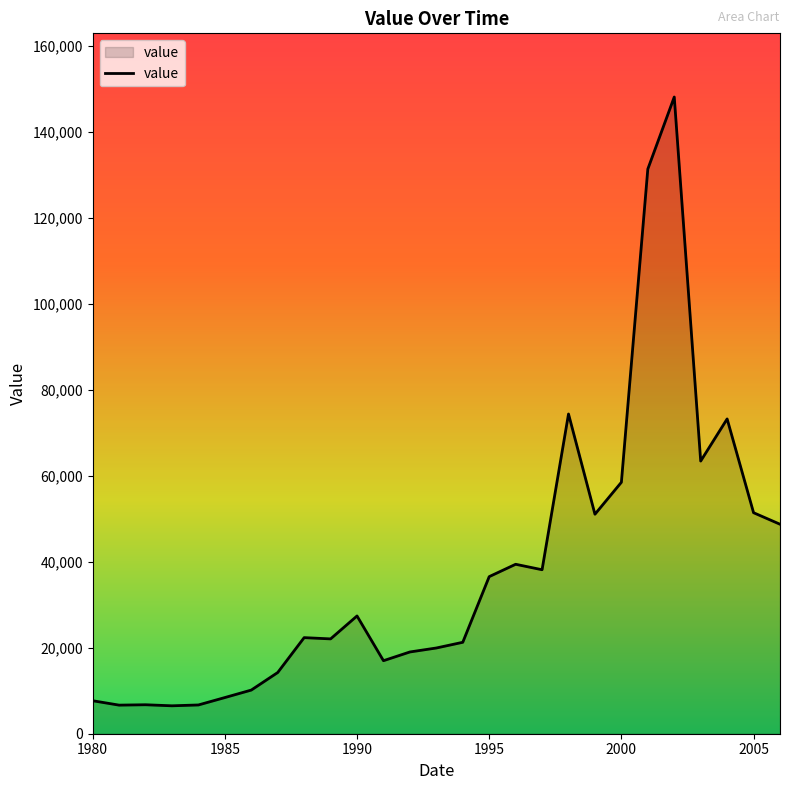

How many lines are shown in the chart?

1